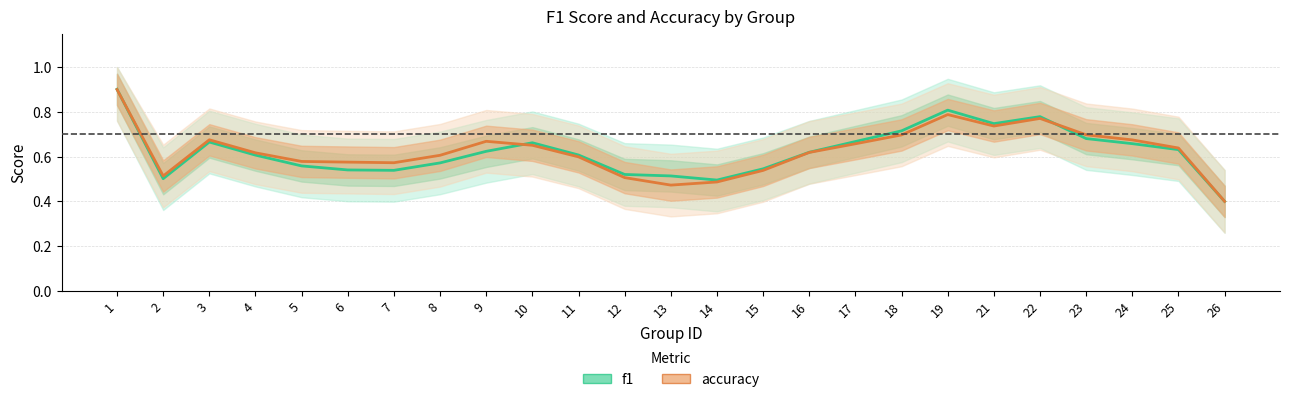

Reading left to right, what are all the values shown in this chart?

f1: 1=0.9	2=0.5	3=0.7	4=0.6	5=0.6	6=0.5	7=0.5	8=0.6	9=0.6	10=0.7	11=0.6	12=0.5	13=0.5	14=0.5	15=0.5	16=0.6	17=0.7	18=0.7	19=0.8	21=0.7	22=0.8	23=0.7	24=0.7	25=0.6	26=0.4
accuracy: 1=0.9	2=0.5	3=0.7	4=0.6	5=0.6	6=0.6	7=0.6	8=0.6	9=0.7	10=0.7	11=0.6	12=0.5	13=0.5	14=0.5	15=0.5	16=0.6	17=0.7	18=0.7	19=0.8	21=0.7	22=0.8	23=0.7	24=0.7	25=0.6	26=0.4